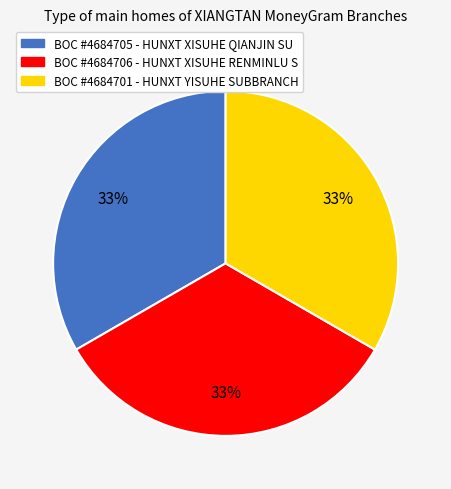

To the nearest percent, what is the average slice percentage?

33%